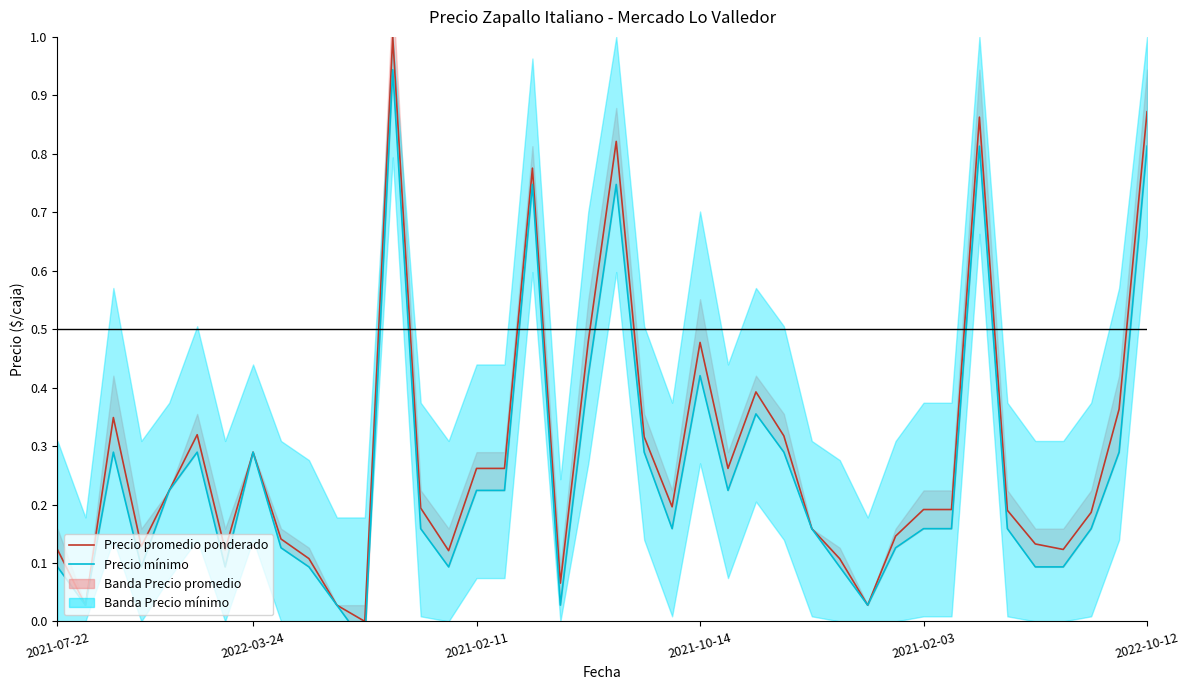

Reading left to right, list all the values displayed in this chart.

Precio promedio ponderado: 0.1	0.0	0.3	0.1	0.2	0.3	0.1	0.3	0.1	0.1	0.0	0.0	1.0	0.2	0.1	0.3	0.3	0.8	0.1	0.5	0.8	0.3	0.2	0.5	0.3	0.4	0.3	0.2	0.1	0.0	0.1	0.2	0.2	0.9	0.2	0.1	0.1	0.2	0.4	0.9
Precio mínimo: 0.1	0.0	0.3	0.1	0.2	0.3	0.1	0.3	0.1	0.1	0.0	-0.0	0.9	0.2	0.1	0.2	0.2	0.7	0.0	0.4	0.7	0.3	0.2	0.4	0.2	0.4	0.3	0.2	0.1	0.0	0.1	0.2	0.2	0.8	0.2	0.1	0.1	0.2	0.3	0.8